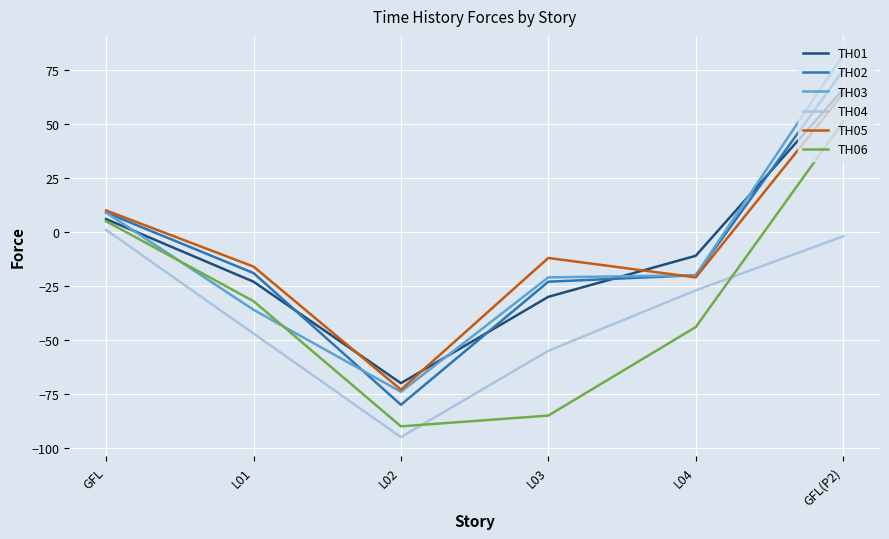

True or false: TH01 has more than 1 points higher than both neighbors.

False